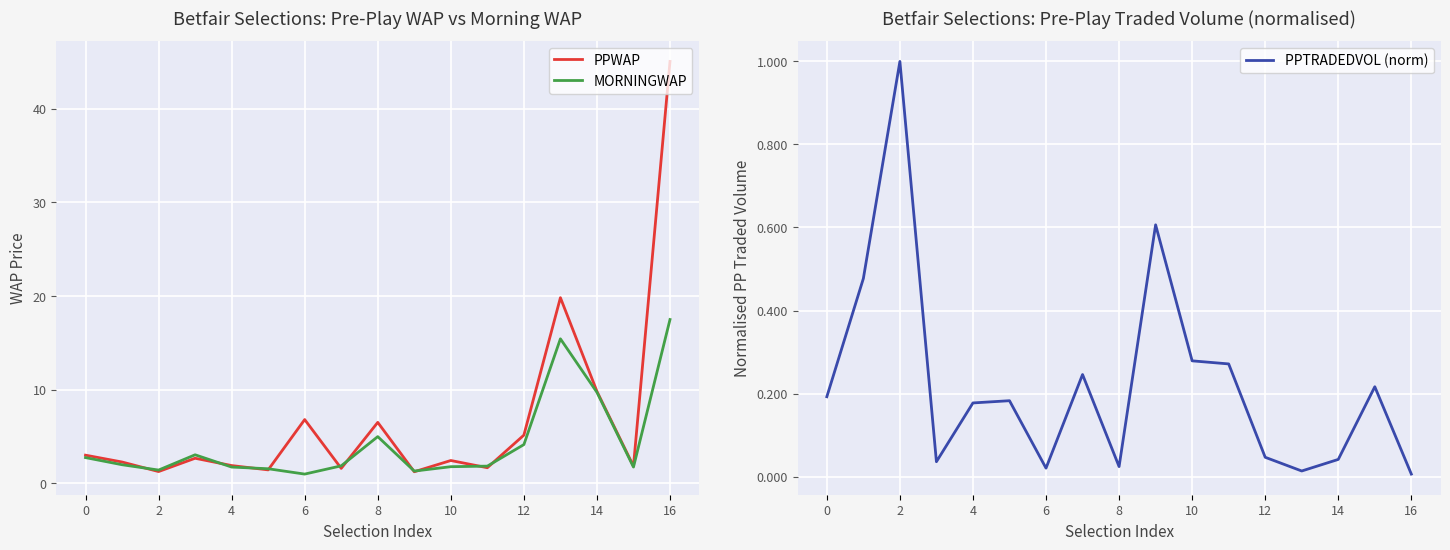

The PPWAP series shows 10.4 at 8. True or false?

False